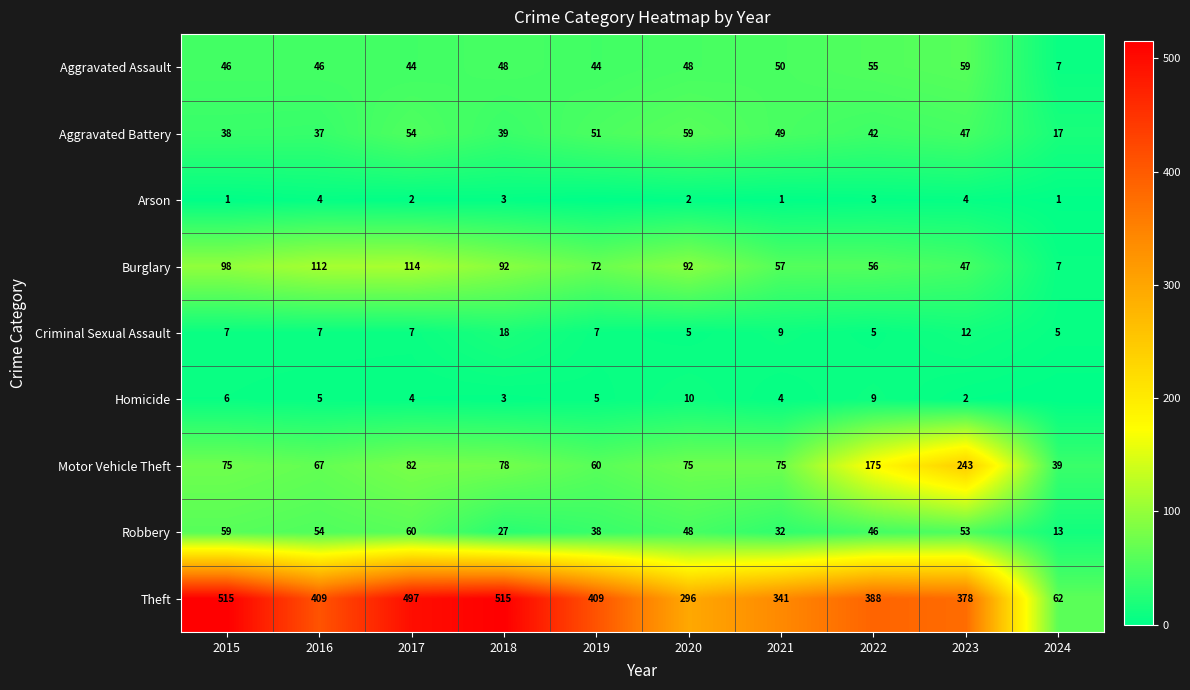

What is the total value across all series at 2023?

845